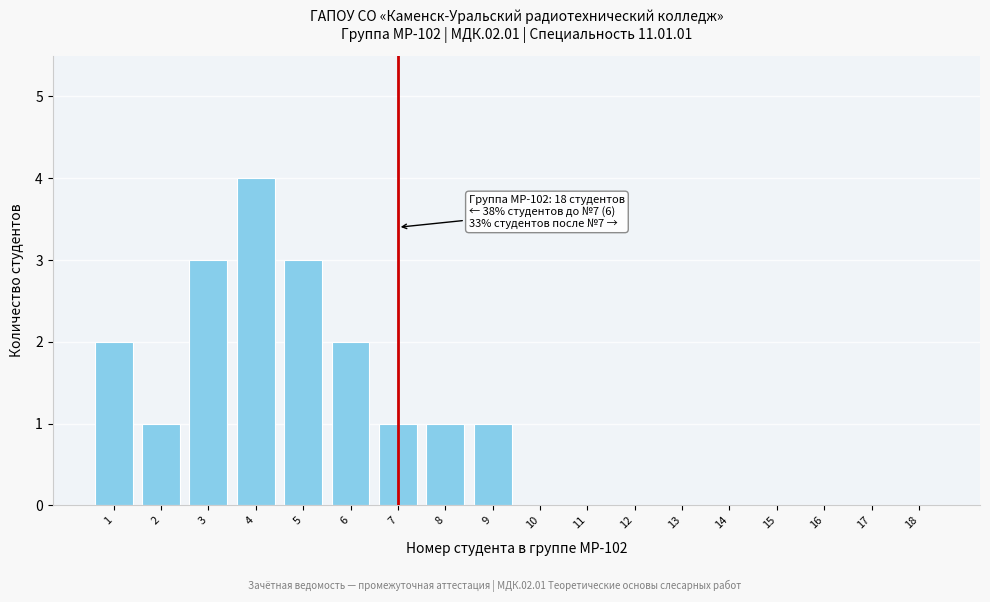

Reading left to right, what are all the values shown in this chart?

1=2	2=1	3=3	4=4	5=3	6=2	7=1	8=1	9=1	10=0	11=0	12=0	13=0	14=0	15=0	16=0	17=0	18=0